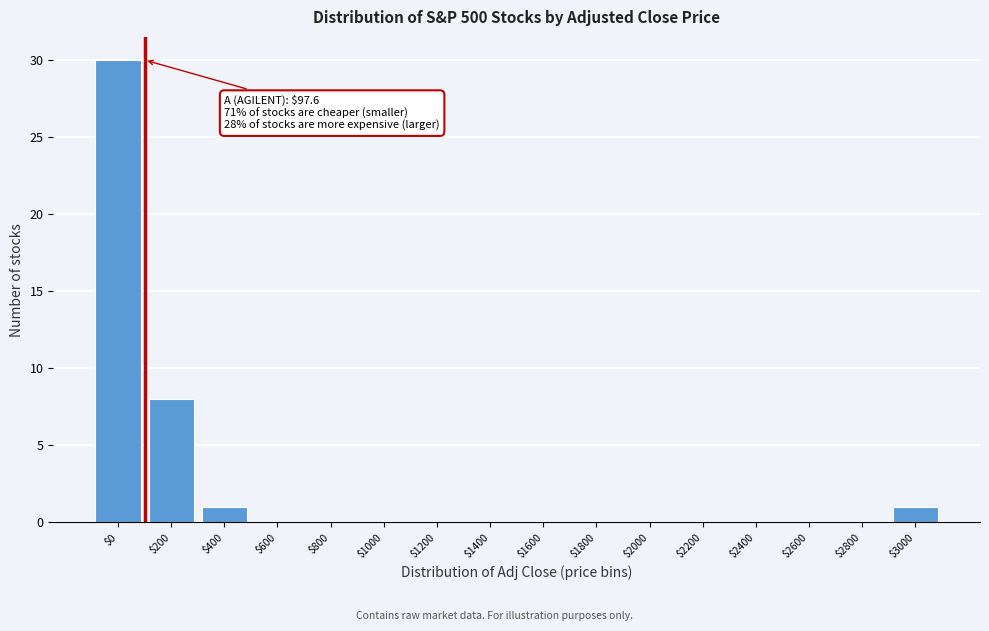

The chart shows a value of 19 at $800. True or false?

False